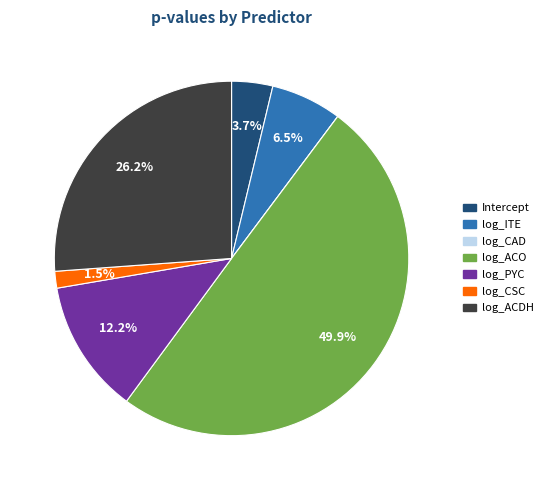

To the nearest percent, what is the average slice percentage?

14%